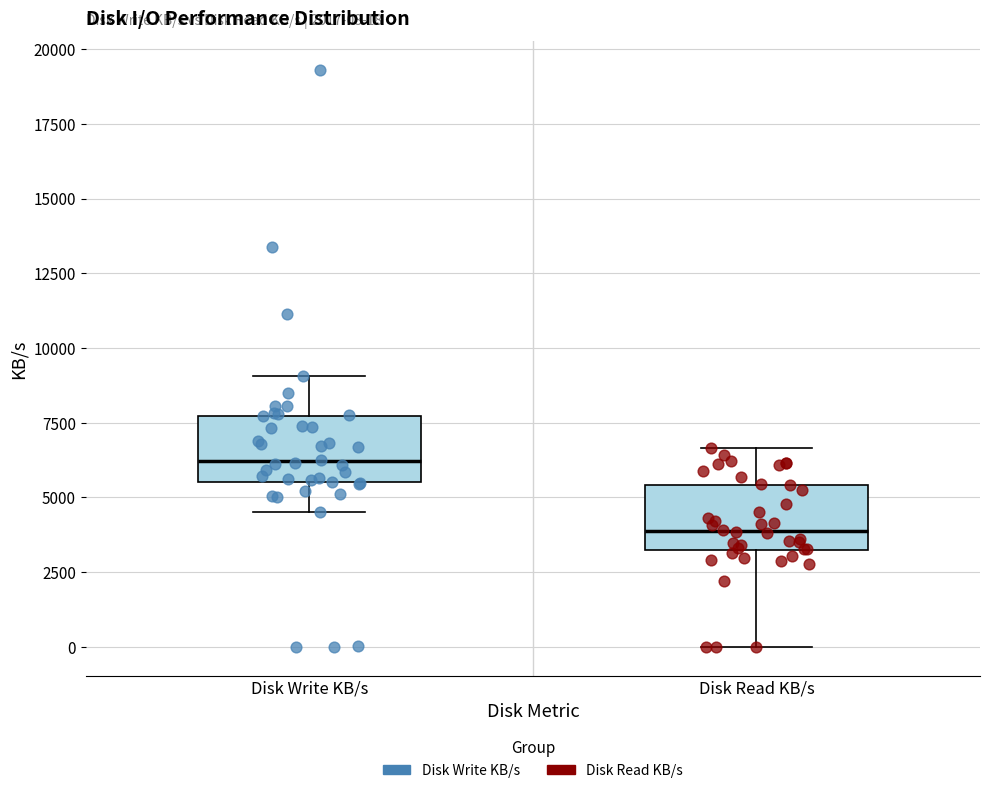

Which box's median line is the highest?

Disk Write KB/s